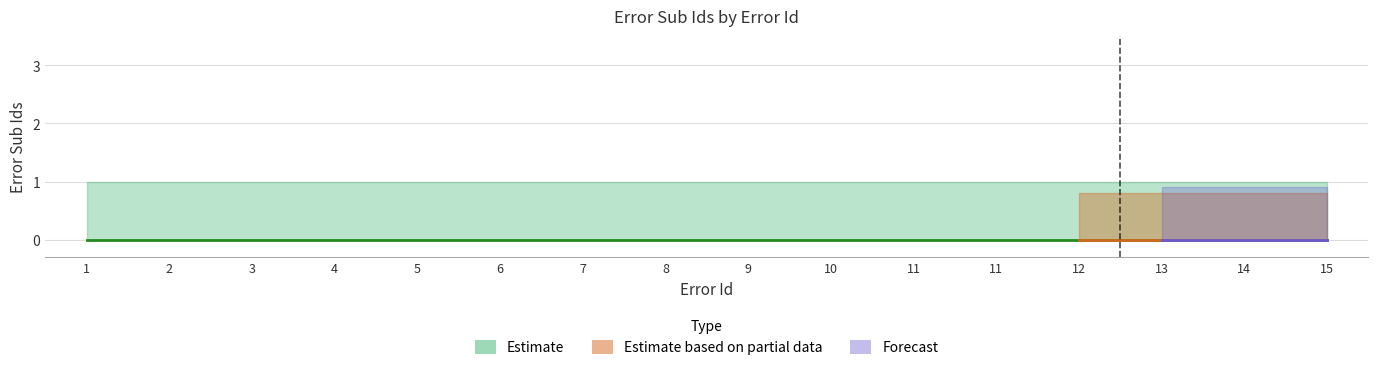

Is it true that Error Sub Ids equals 0 at 11?

True